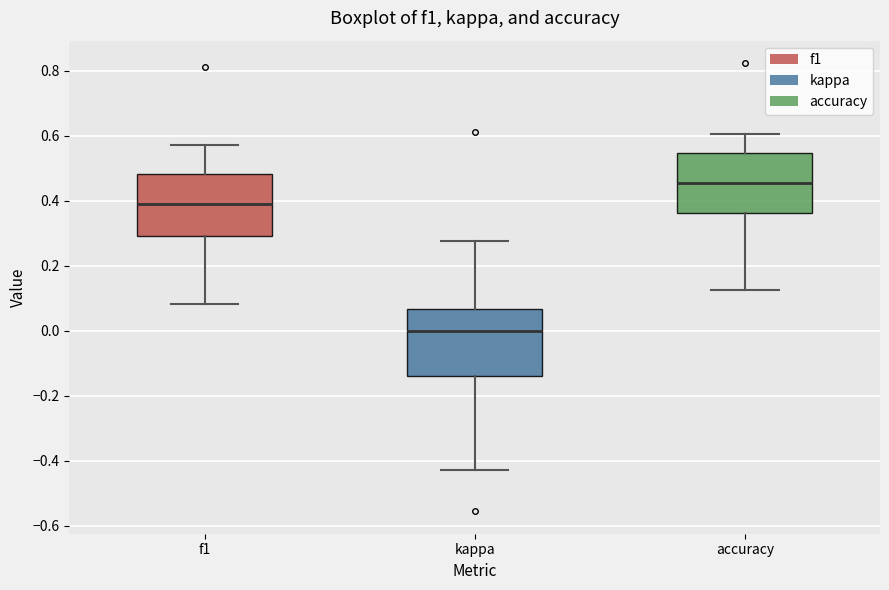

Where does the median line of the box for f1 sit on the y-axis? The values are not printed on the chart, so give them approximately, as read against the axis.

0.38